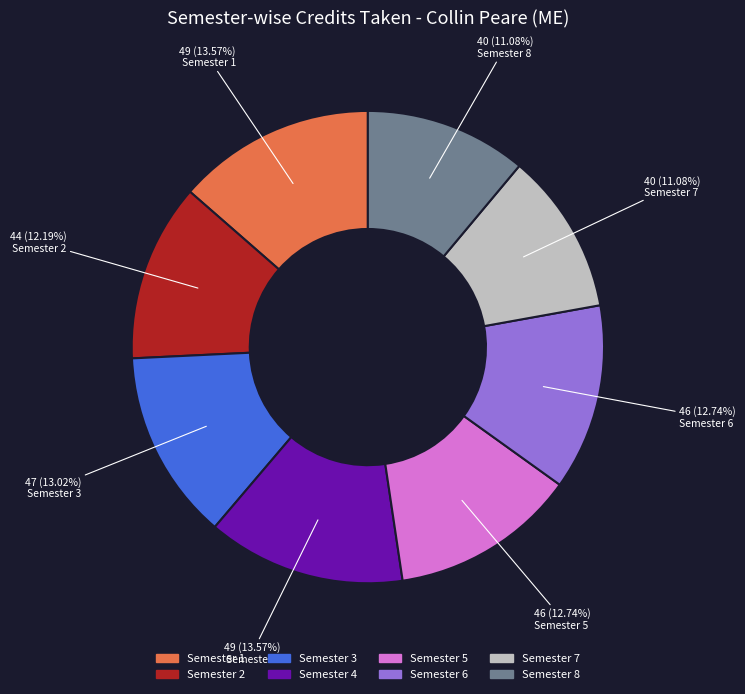

To the nearest percent, what is the combined percentage of Semester 8 and Semester 4?

25%